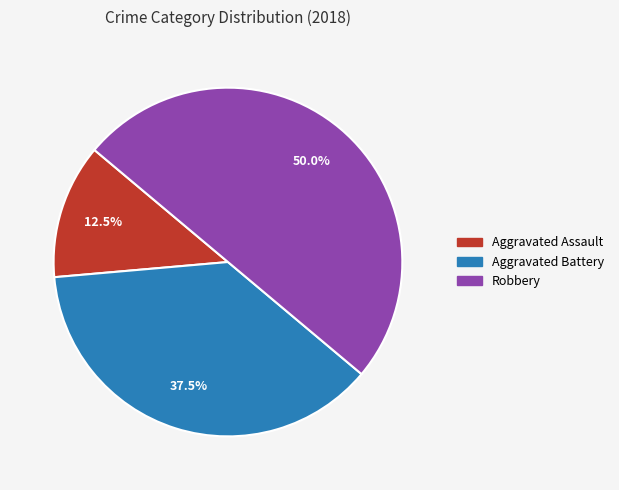

How many slices are in this pie chart?

3